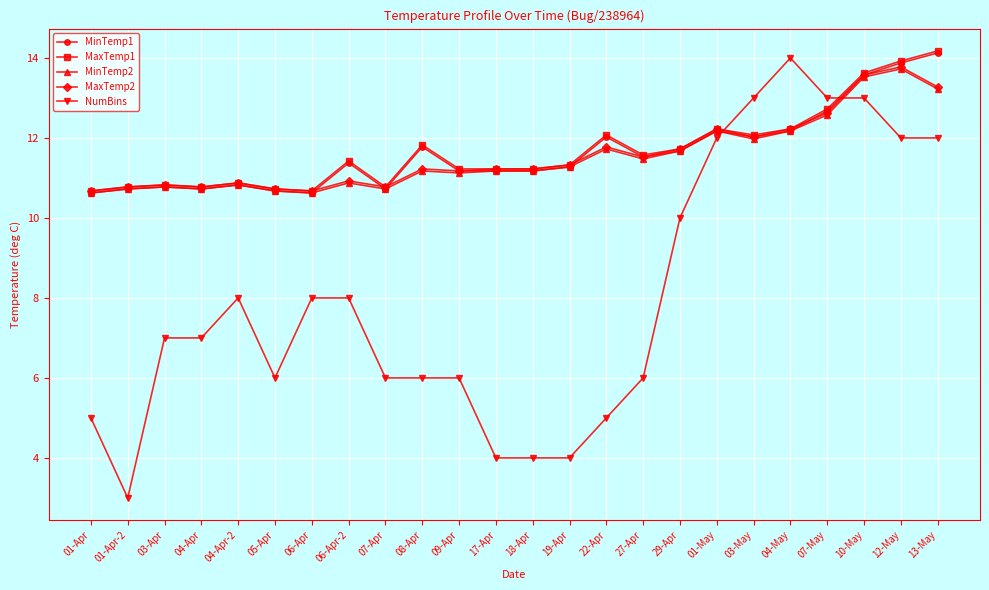

Is it true that MinTemp1 equals 10.8 at 04-Apr-2?

True